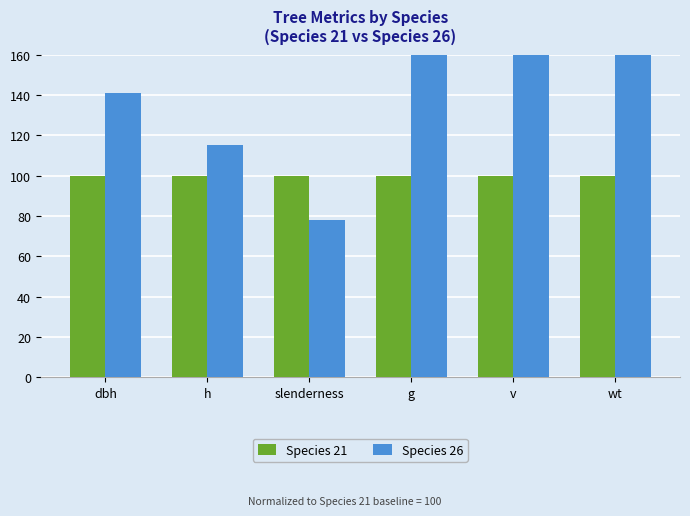

Rank the series by their average value, from lowest to highest.

Species 21, Species 26